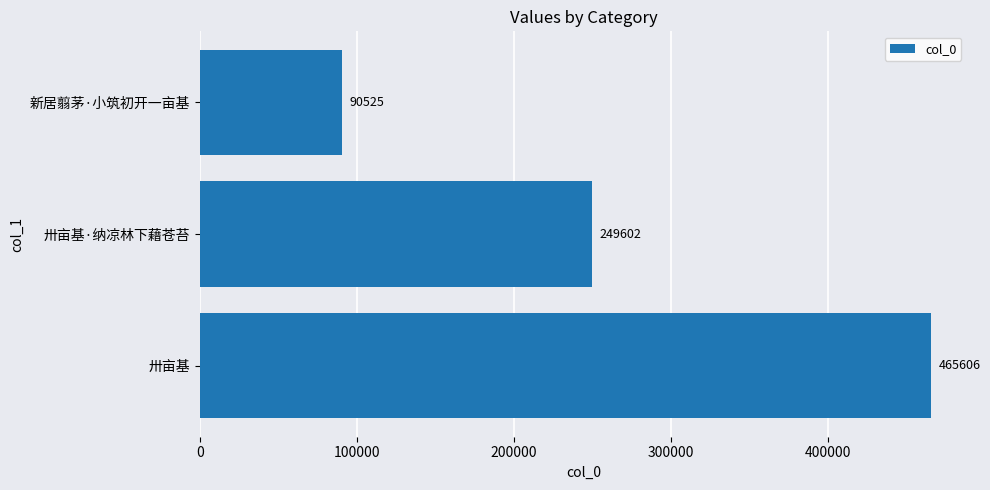

Which has a higher value, 新居翦茅·小筑初开一亩基 or 卅亩基·纳凉林下藉苍苔?

卅亩基·纳凉林下藉苍苔